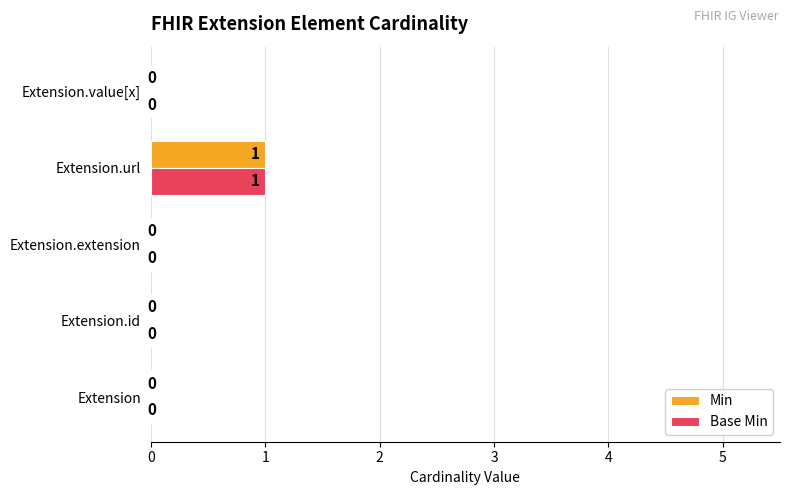

Is it true that Base Min equals 0 at Extension.extension?

True